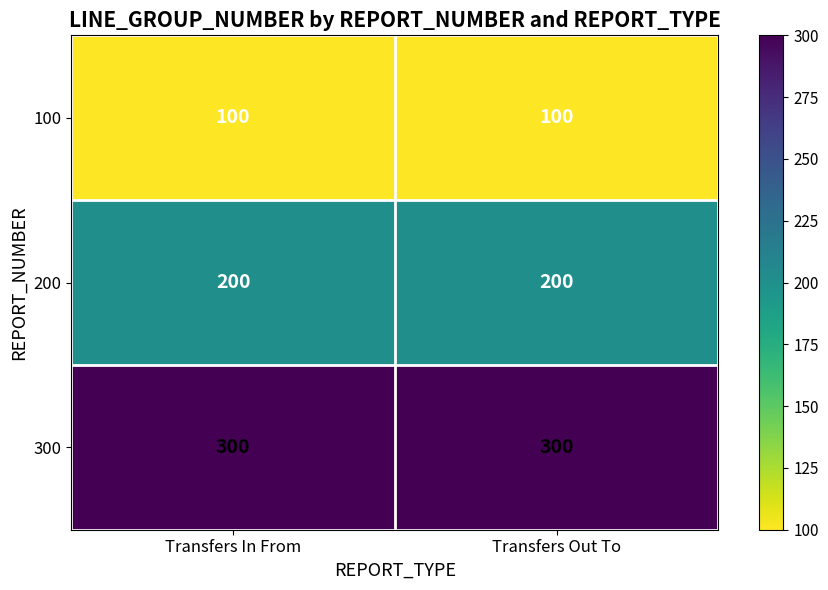

Reading left to right, list all the values displayed in this chart.

100: Transfers In From=100	Transfers Out To=100
200: Transfers In From=200	Transfers Out To=200
300: Transfers In From=300	Transfers Out To=300